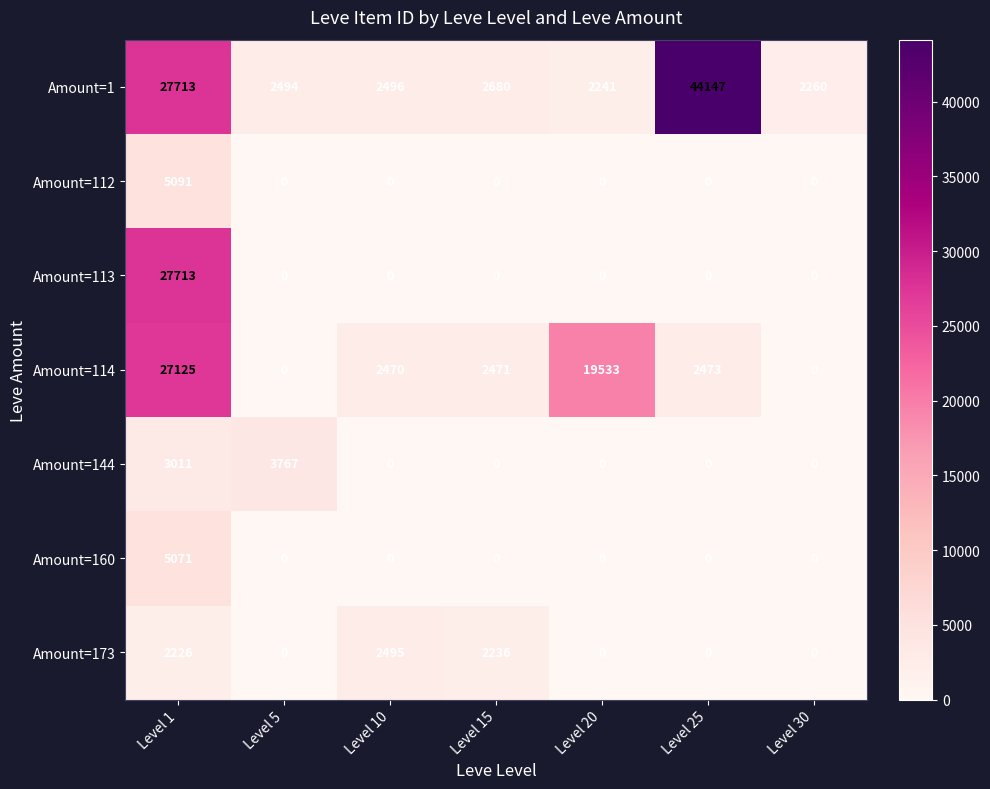

Rank the series by their maximum value, from highest to lowest.

Amount=1, Amount=113, Amount=114, Amount=112, Amount=160, Amount=144, Amount=173